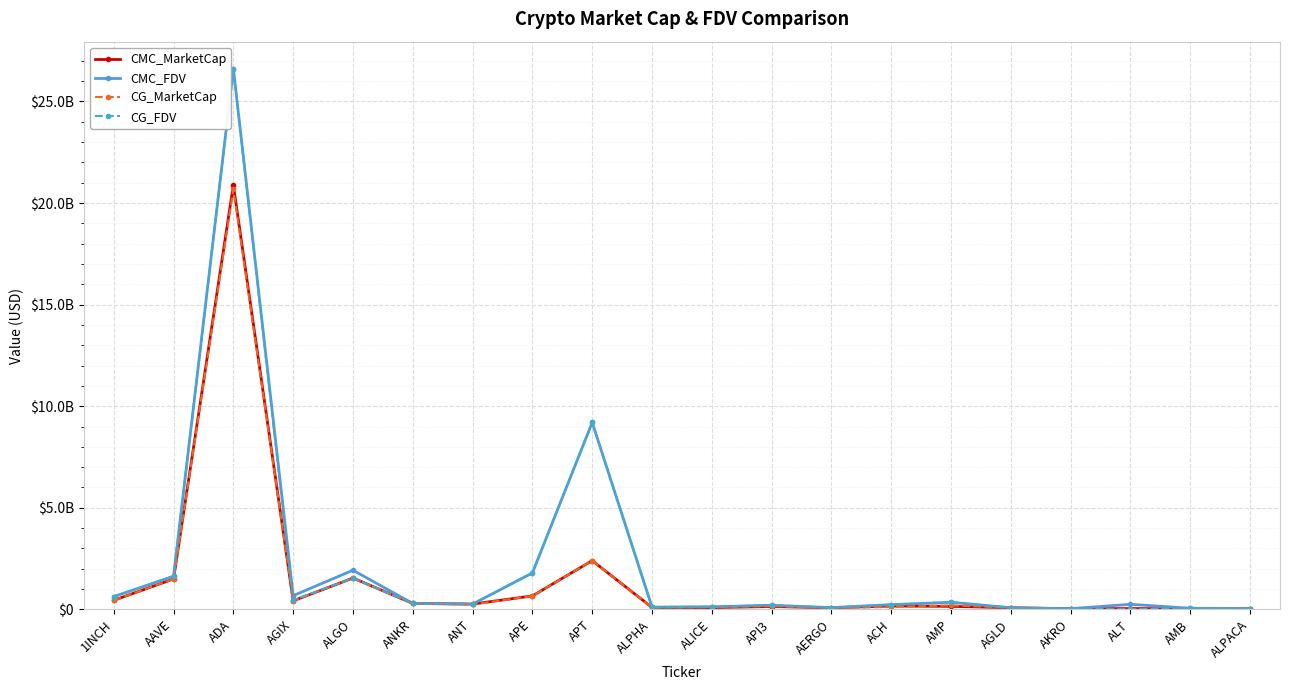

Does the chart display data point markers on the line(s)?

Yes